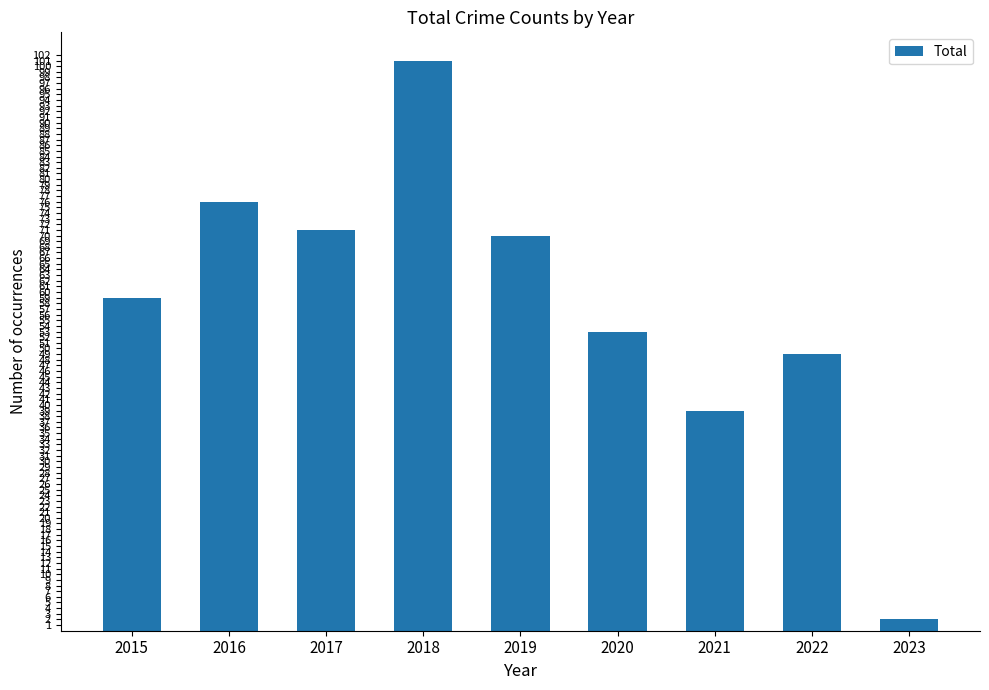

Count the number of categories in the chart.

9